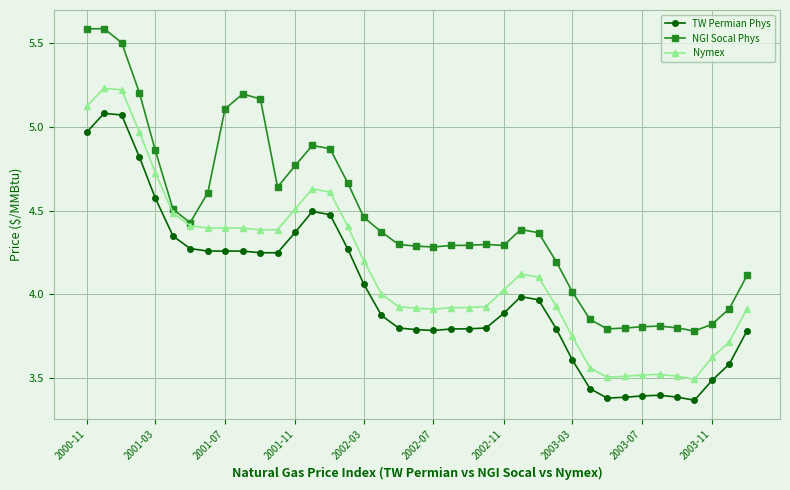

True or false: TW Permian Phys has more than 0 points higher than both neighbors.

True